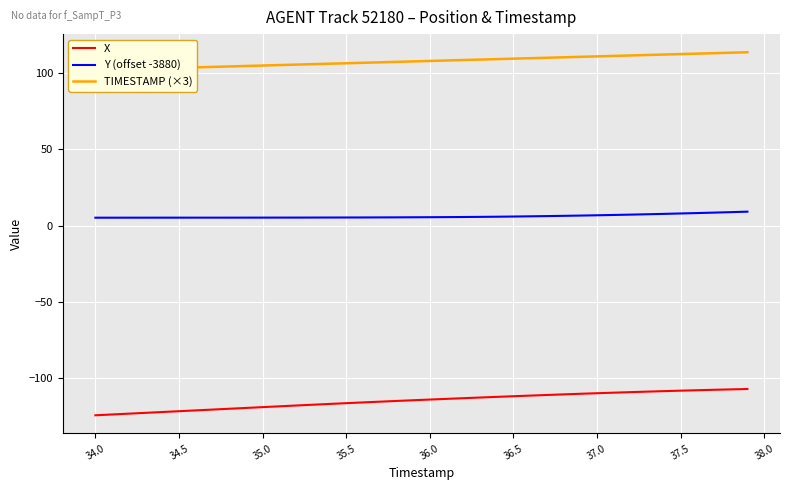

True or false: TIMESTAMP (×3) has more than 1 interior local peaks.

False